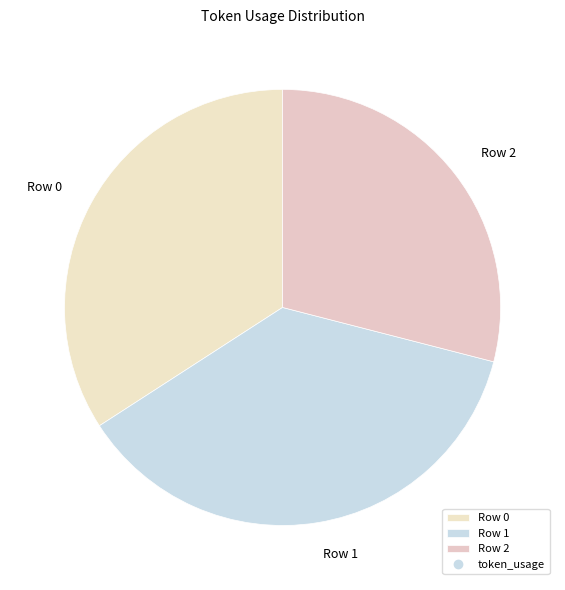

Which slice is the largest?

Row 1